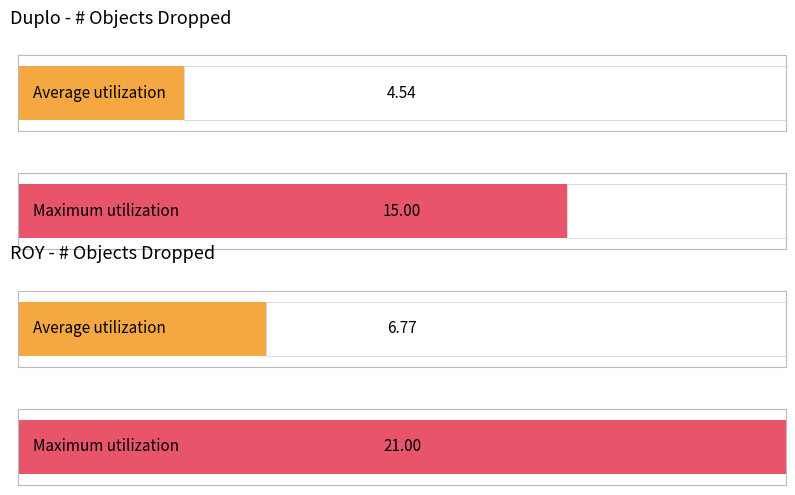

At Mean, list the series in order from largest to smallest.

ROY, Duplo